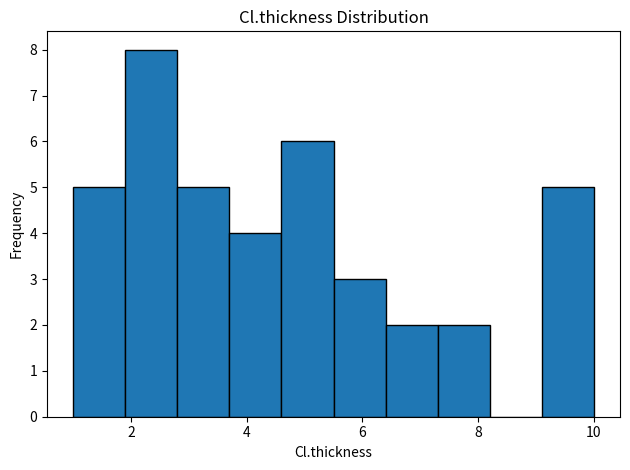

Reading left to right, list every bar in this chart as the range it spans on the x-axis followed by its height. Neither the bar edges nor the heights are printed on the chart, so give them approximately, as read against the axes.

1.0 to 1.9: 5
1.9 to 2.8: 8
2.8 to 3.7: 5
3.7 to 4.6: 4
4.6 to 5.5: 6
5.5 to 6.4: 3
6.4 to 7.3: 2
7.3 to 8.2: 2
8.2 to 9.1: 0
9.1 to 10.0: 5